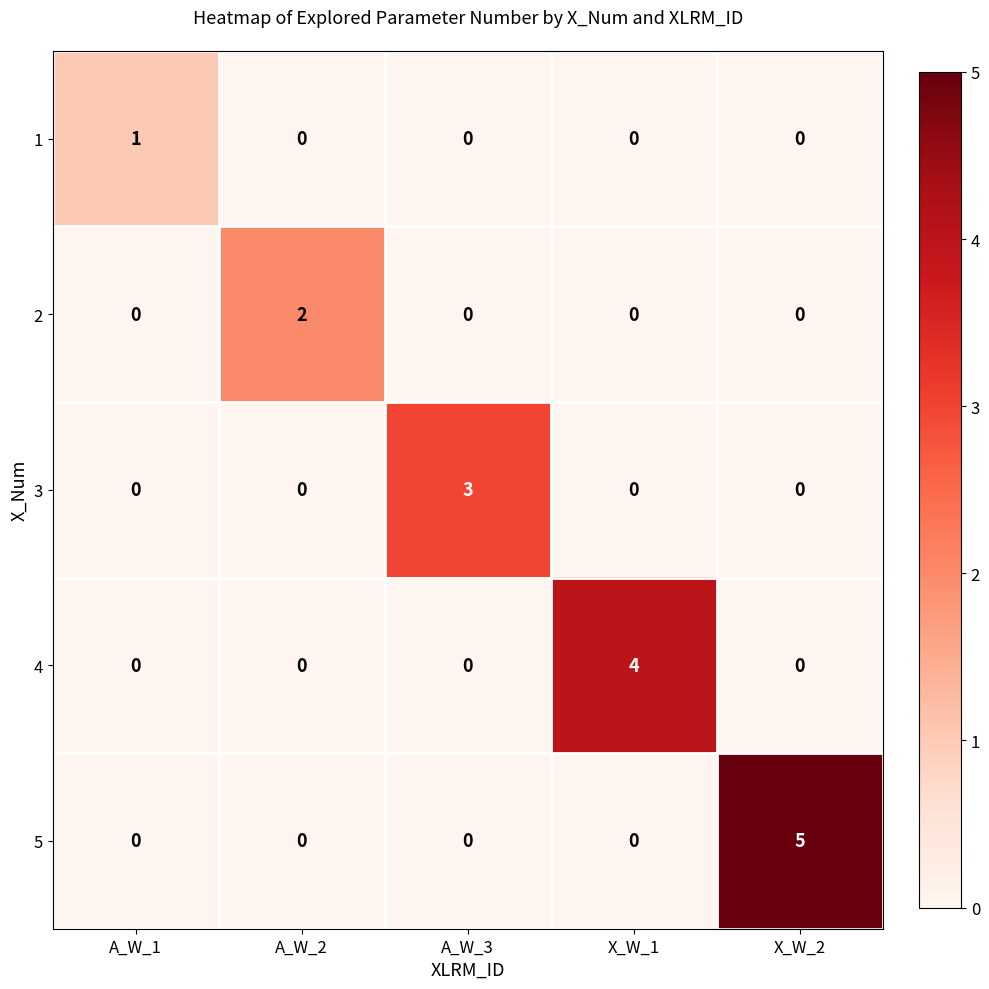

What is the total value across all series at A_W_1?

1